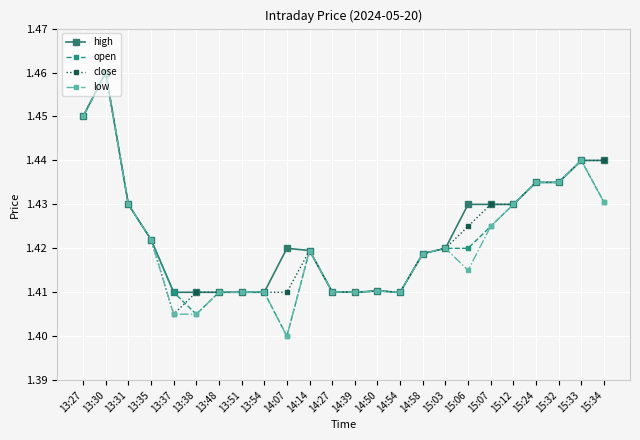

At which label does open reach its minimum?

14:07